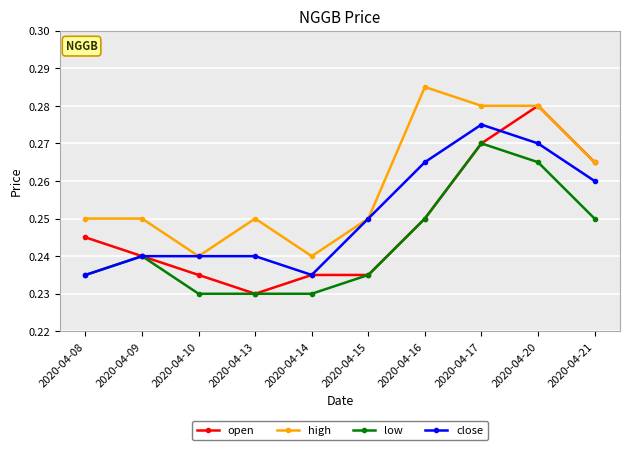

True or false: low has more than 1 interior local peaks.

True